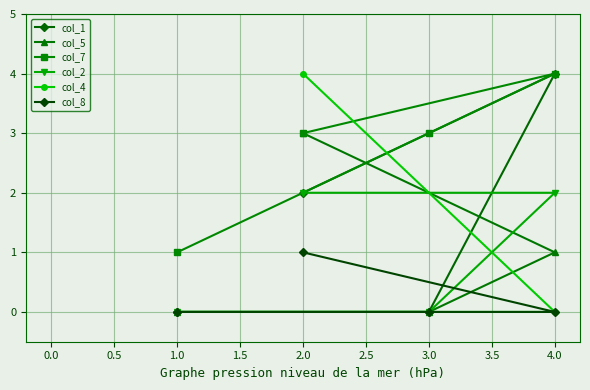

Count the col_2 values in the range 0 to 2.

4